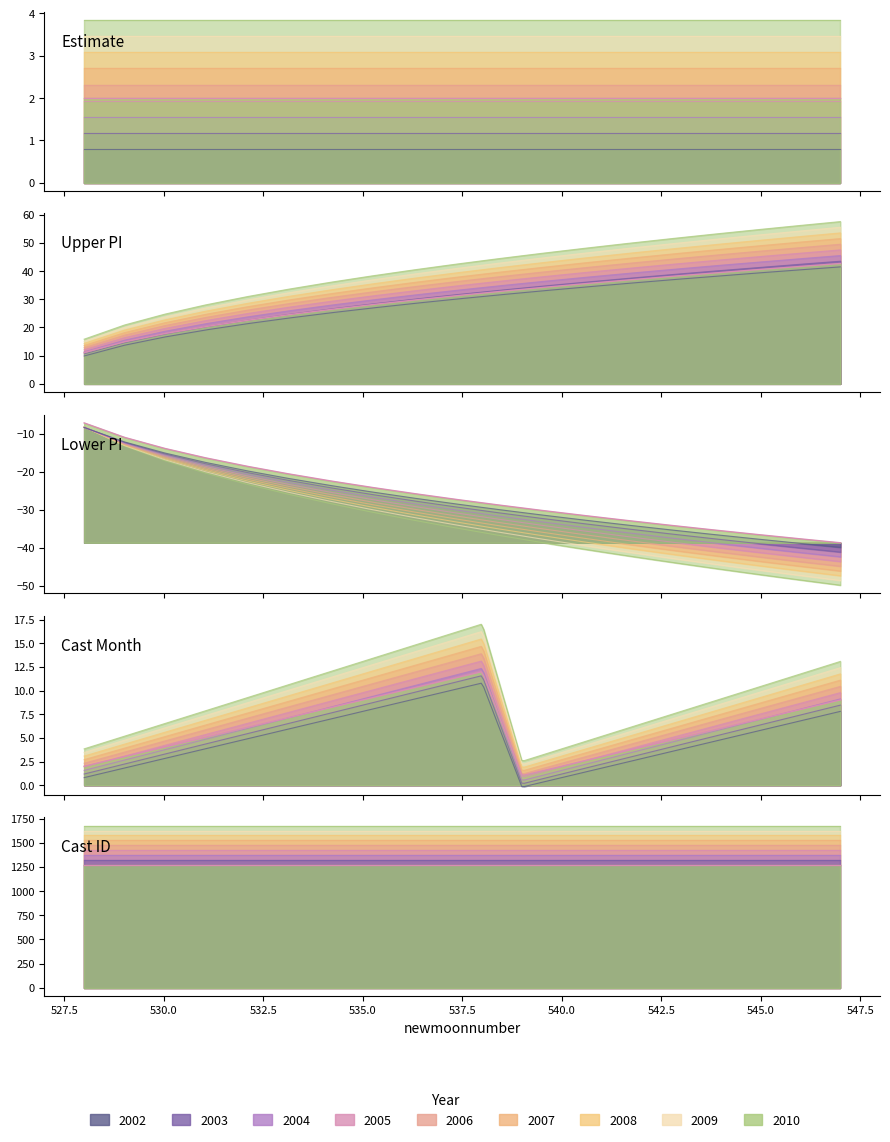

What is the value of the cast_id point at the 13th from the left?

1269.7